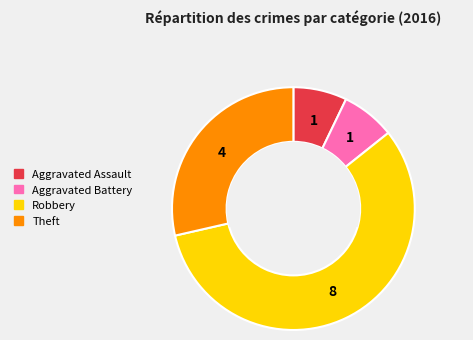

Which category accounts for the majority?

Robbery